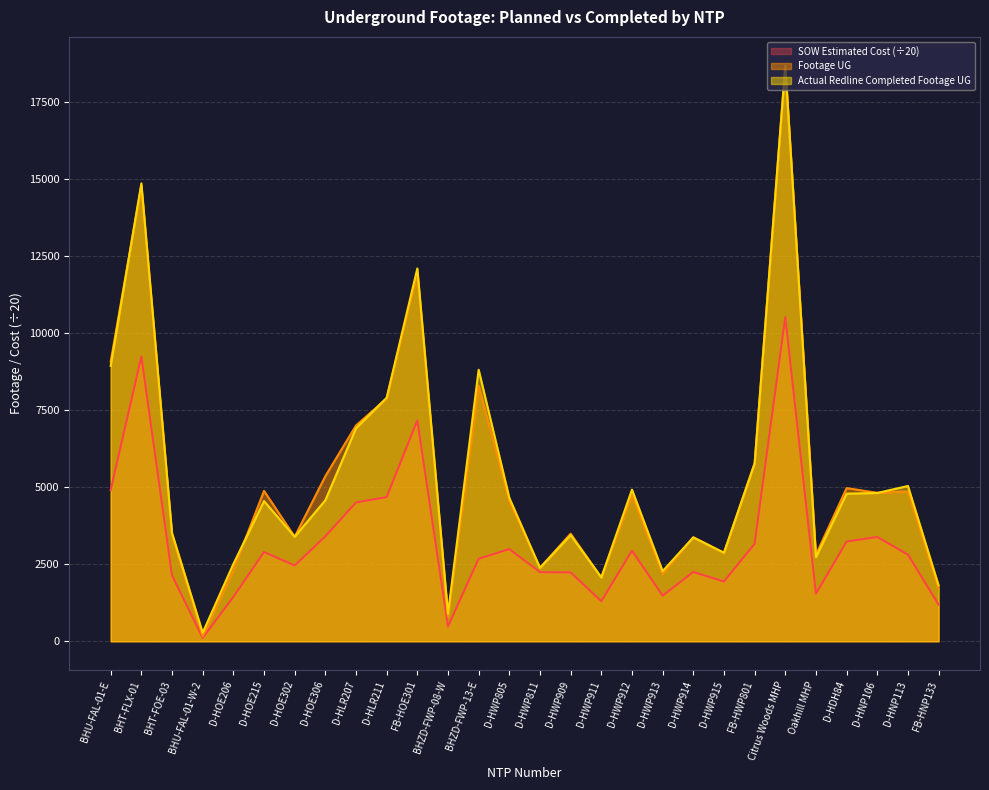

How many lines are shown in the chart?

3